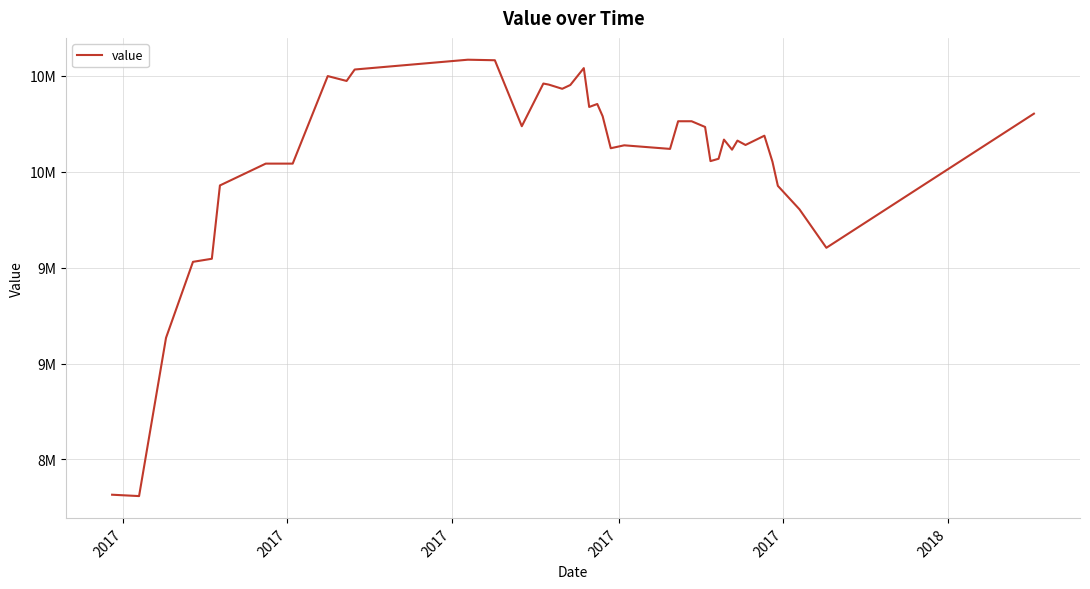

Does the chart have visible grid lines?

Yes